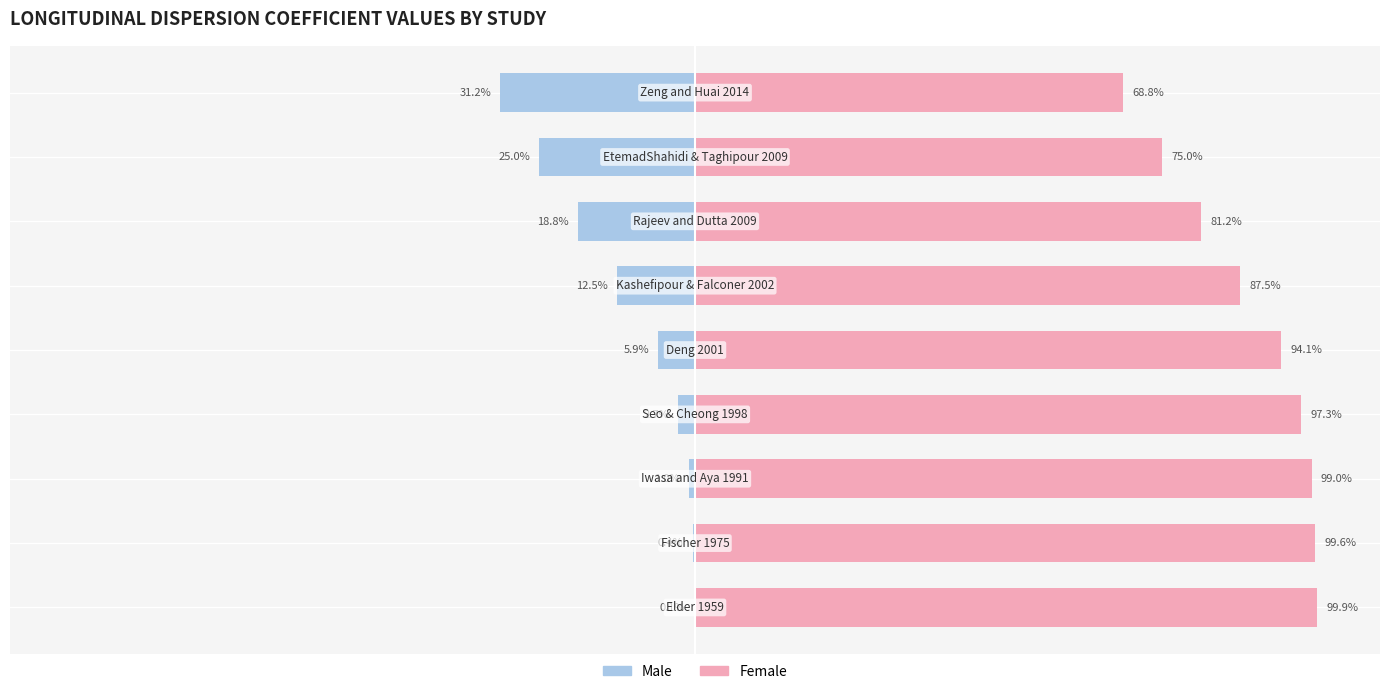

Reading right to left, transcribe all the data shown in this chart.

Male: -31.2	-25.0	-18.8	-12.5	-5.9	-2.7	-1.0	-0.4	-0.1
Female: 68.8	75.0	81.2	87.5	94.1	97.3	99.0	99.6	99.9